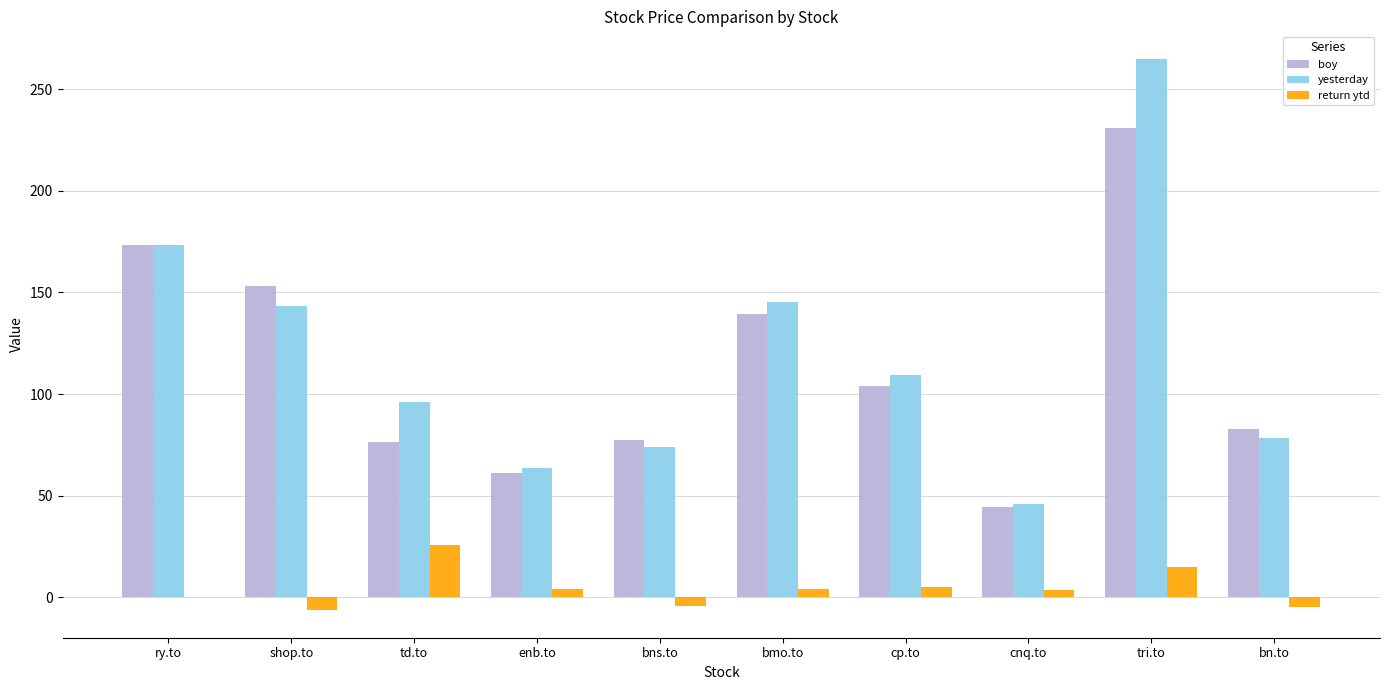

What value does the return ytd series have at td.to?

25.7